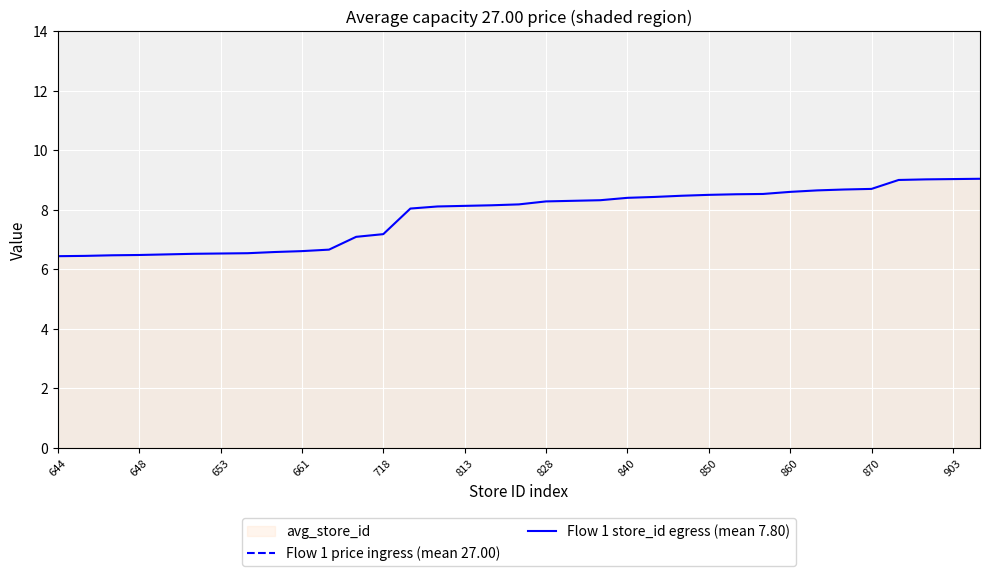

The value of Flow 1 store_id egress (mean 7.80) at 661 is 6.6. True or false?

True